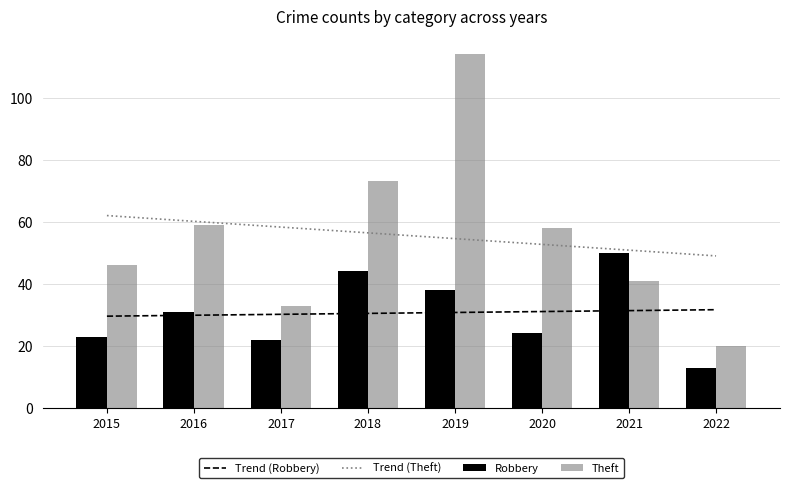

The value of Robbery at 2015 is 23.0. True or false?

True